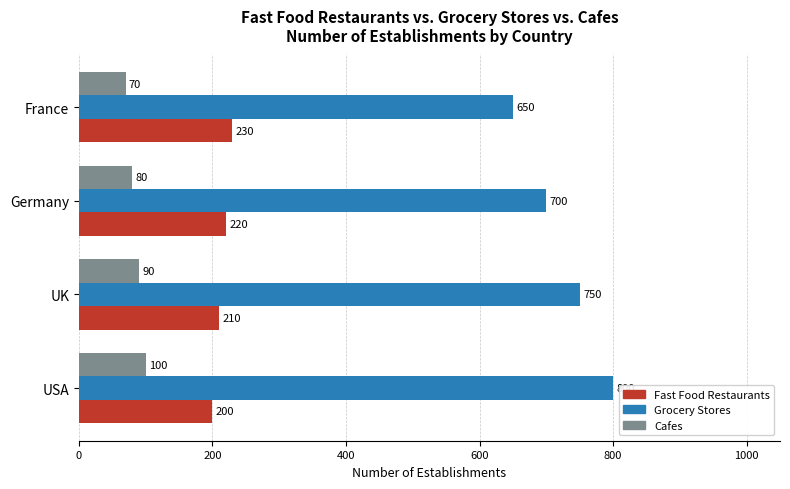

How many data points in Cafes are less than 90?

2